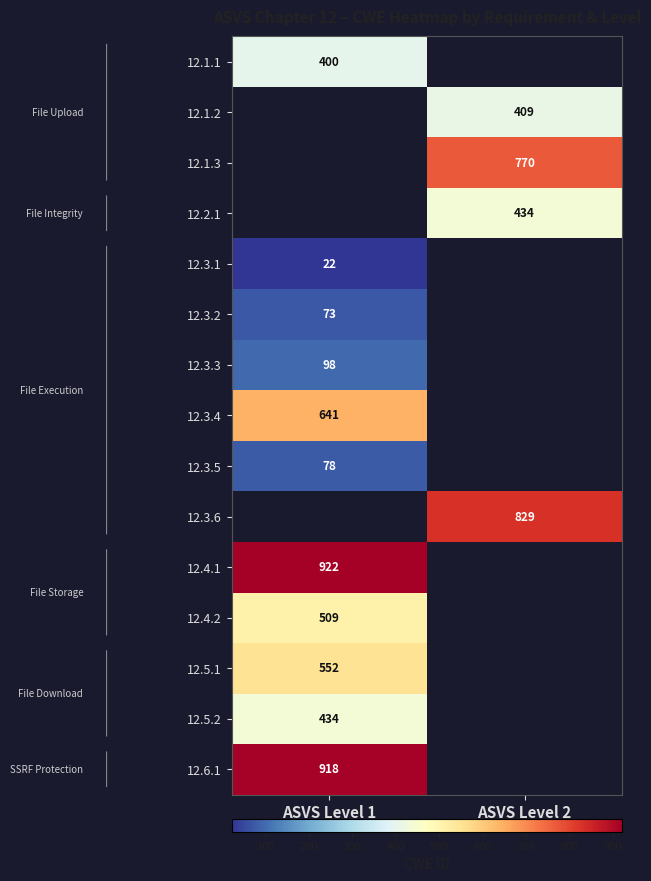

True or false: 12.1.3 has a value of 770 at ASVS Level 2.

True